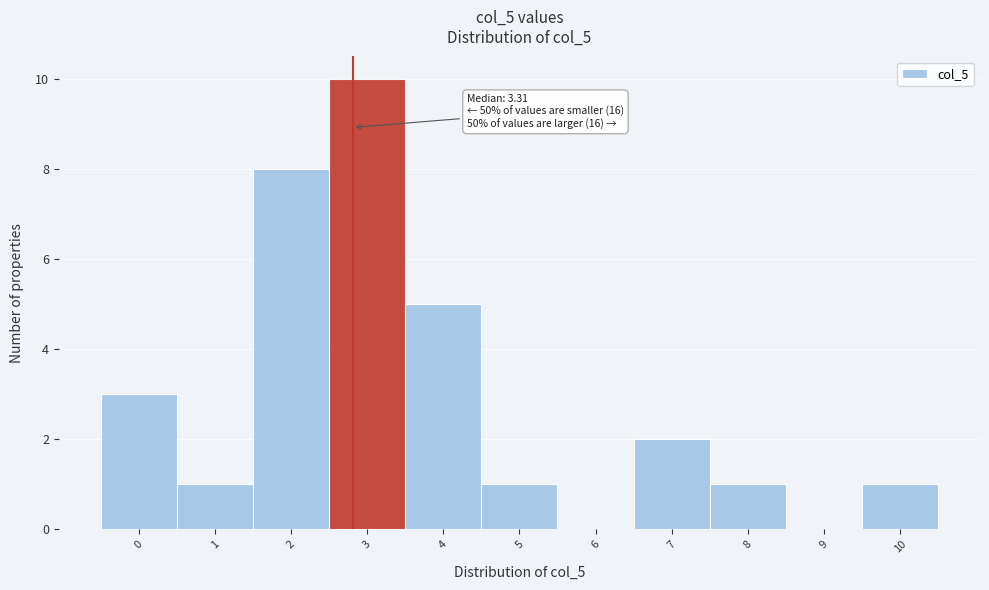

Reading left to right, transcribe all the data shown in this chart.

0=3	1=1	2=8	3=10	4=5	5=1	6=0	7=2	8=1	9=0	10=1